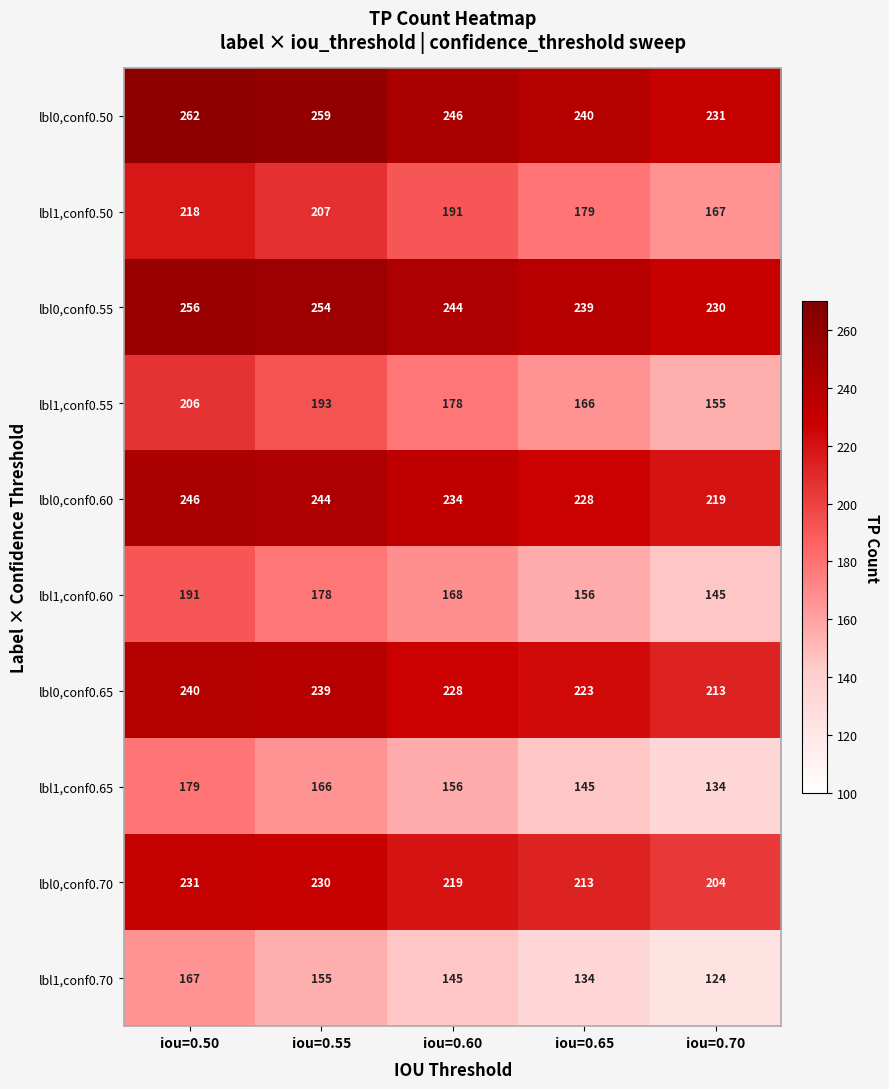

At how many categories does at least one series exceed 157?

5